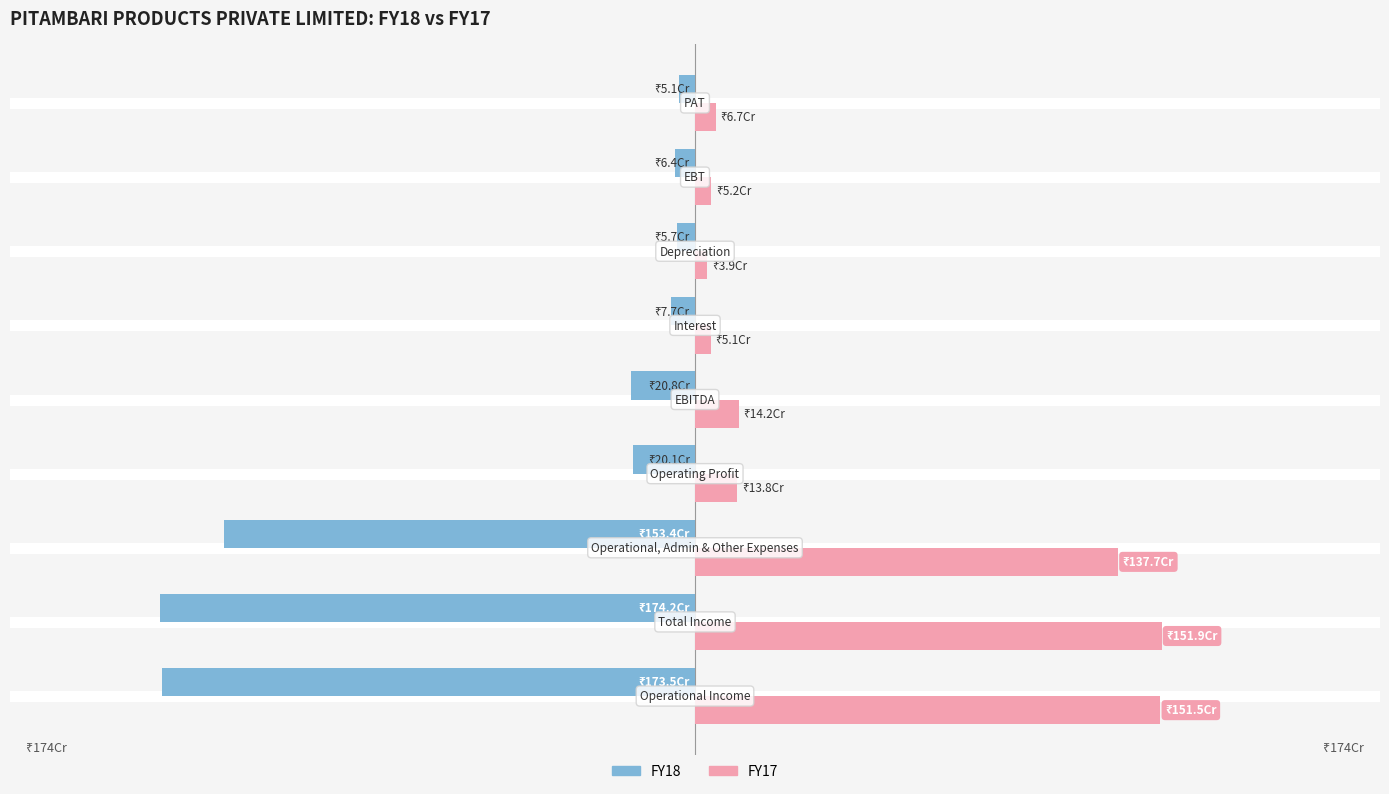

What is the average value of the FY17 series?

544428151